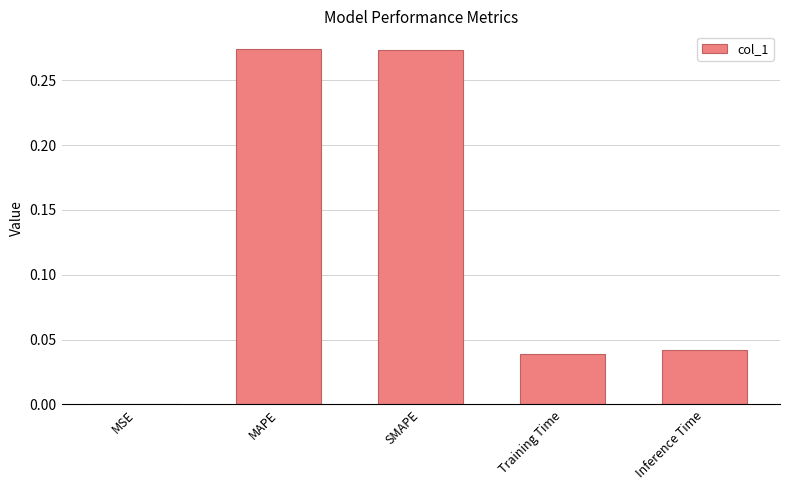

Which has a higher value, MAPE or Inference Time?

MAPE